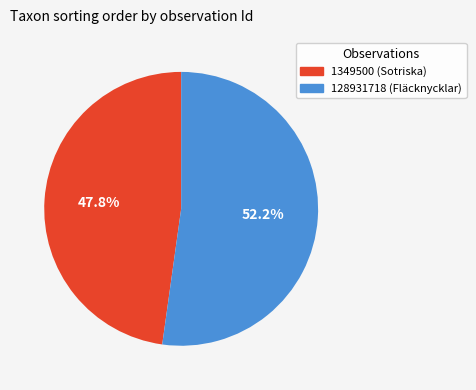

The 1349500 slice represents 35% of the pie. True or false?

False